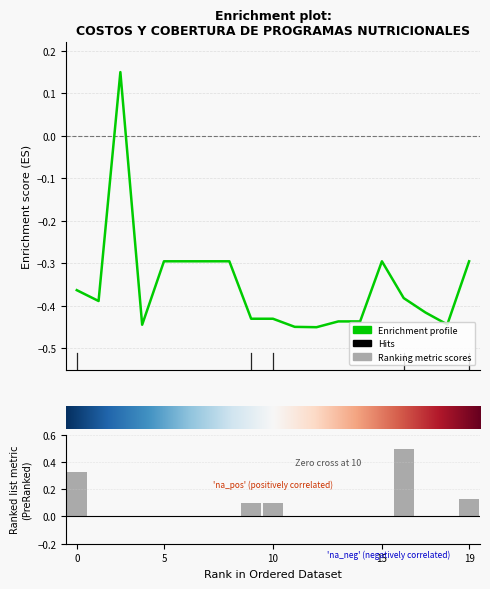

Is it true that Enrichment profile equals -0.4 at 8?

True